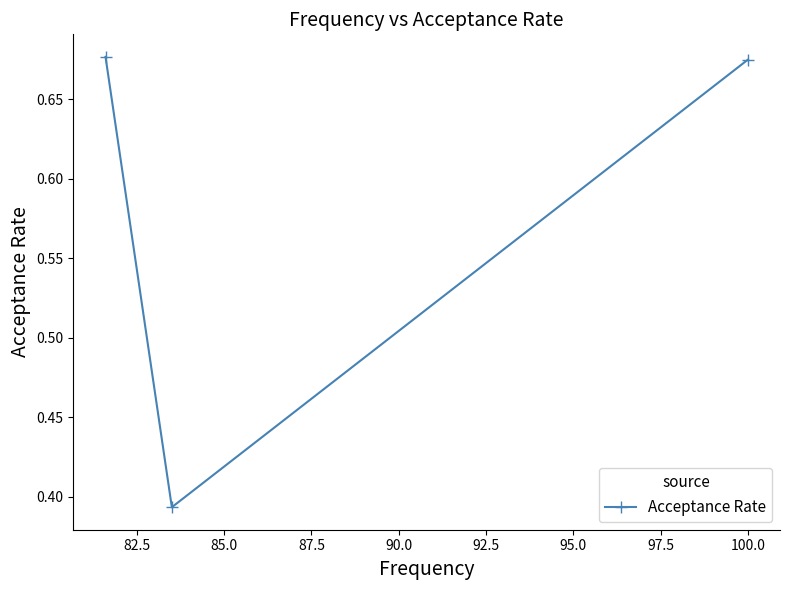

How many values are between 0 and 1?

3